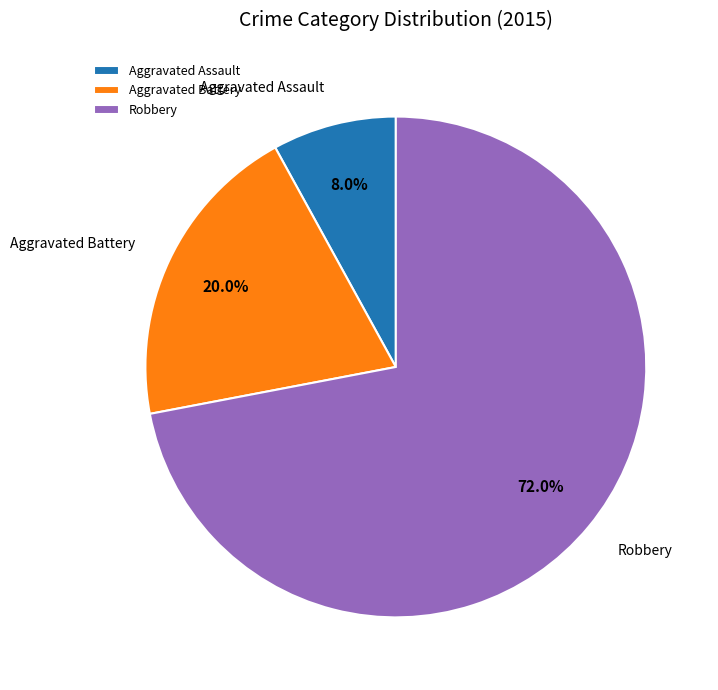

Rank the categories by value from lowest to highest.

Aggravated Assault, Aggravated Battery, Robbery